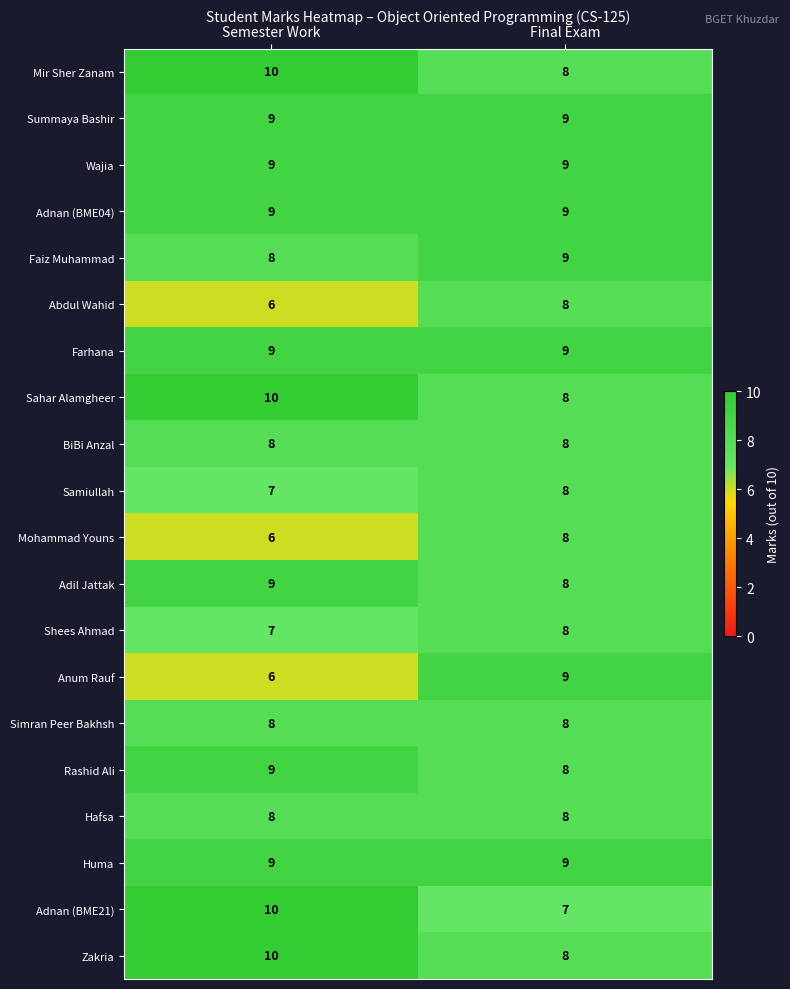

What is the spread (max minus min) of values at Semester Work?

4